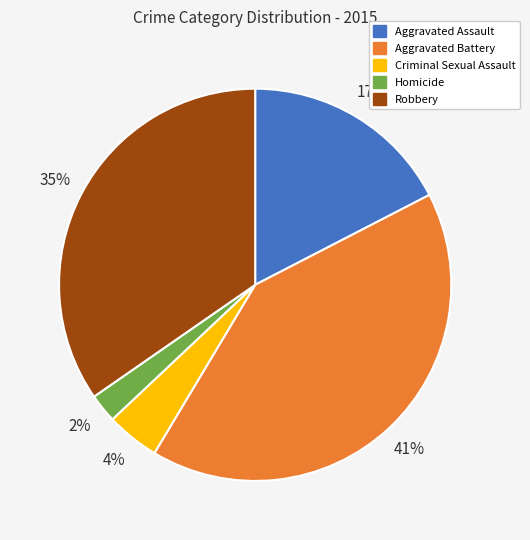

Rank the categories by value from highest to lowest.

Aggravated Battery, Robbery, Aggravated Assault, Criminal Sexual Assault, Homicide